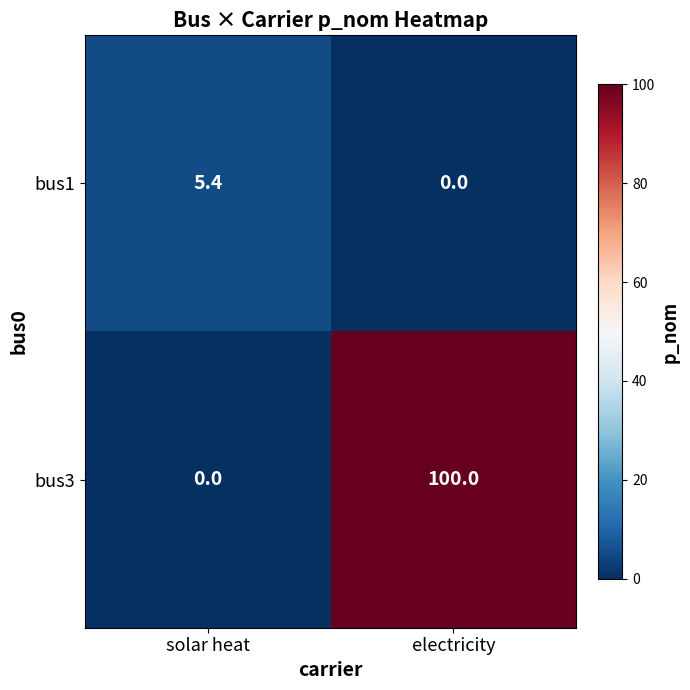

What is the difference between the highest and lowest values at electricity?

100.0